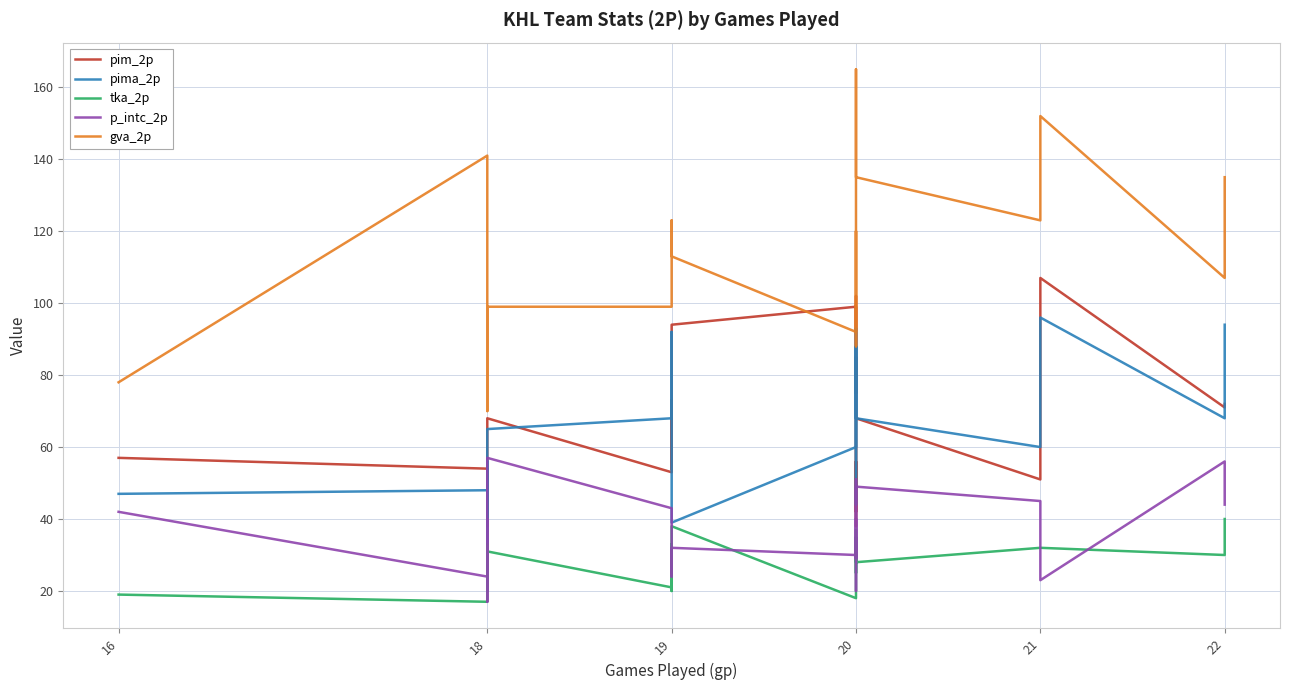

At which category does pim_2p reach its first local valley?

18